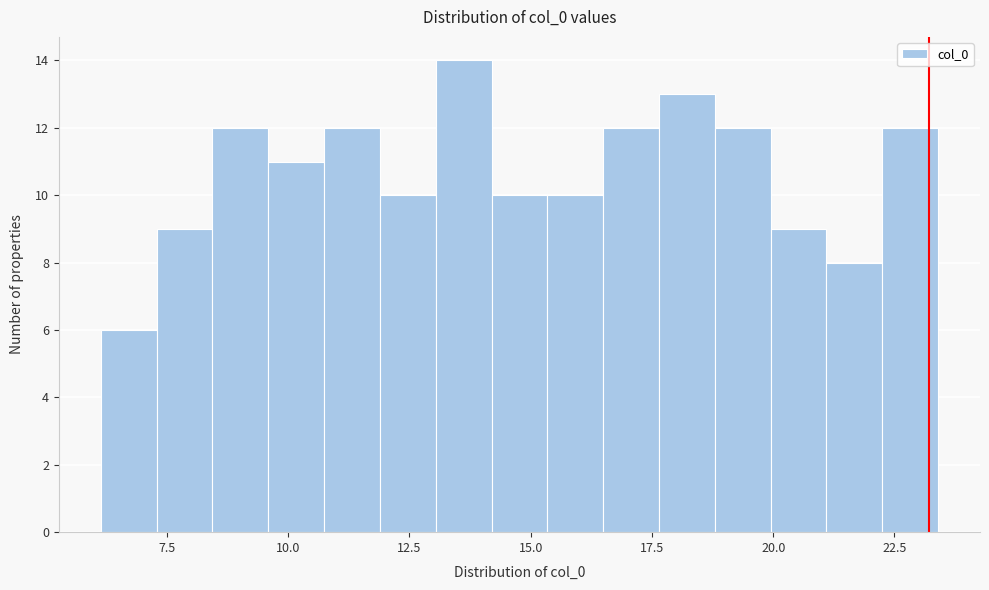

Read against the x-axis, roughly where is the centre of the tallest bar?

13.5